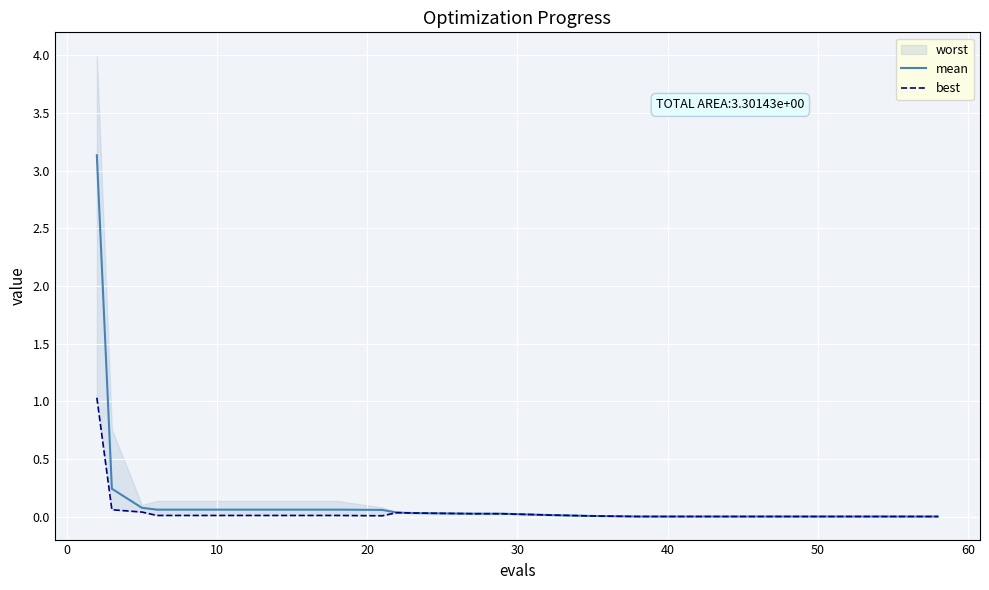

Reading right to left, extract all data points from this chart.

mean: 0.0	0.0	0.0	0.0	0.0	0.0	0.0	0.0	0.0	0.0	0.0	0.0	0.1	0.1	0.1	0.1	0.1	0.1	0.2	3.1
best: 0.0	0.0	0.0	0.0	0.0	0.0	0.0	0.0	0.0	0.0	0.0	0.0	0.0	0.0	0.0	0.0	0.0	0.0	0.1	1.0